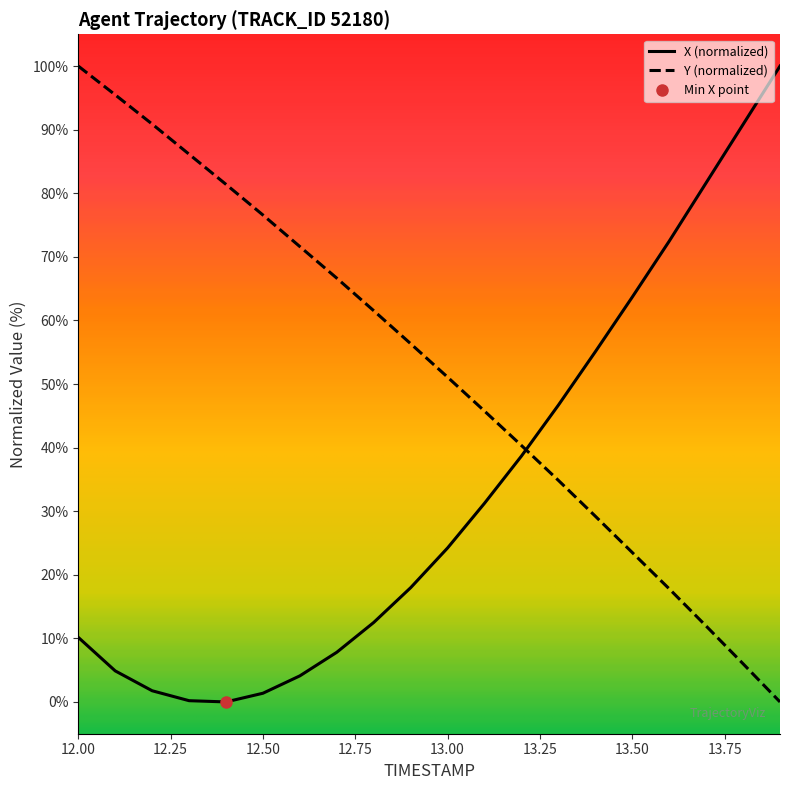

At which category is the sum across all series the highest?

12.0